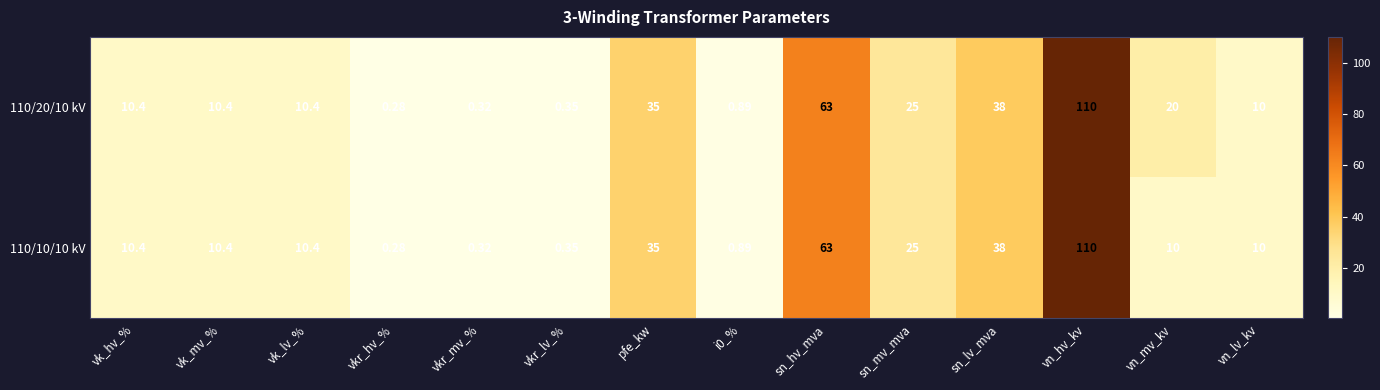

Rank the series by their average value, from lowest to highest.

110/10/10 kV, 110/20/10 kV